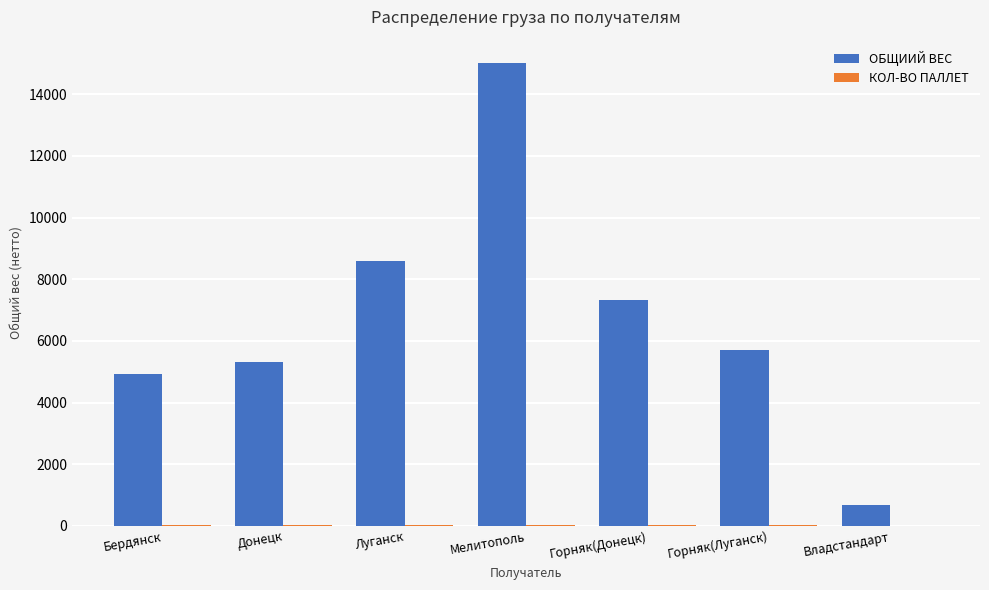

How many groups of bars are there?

7